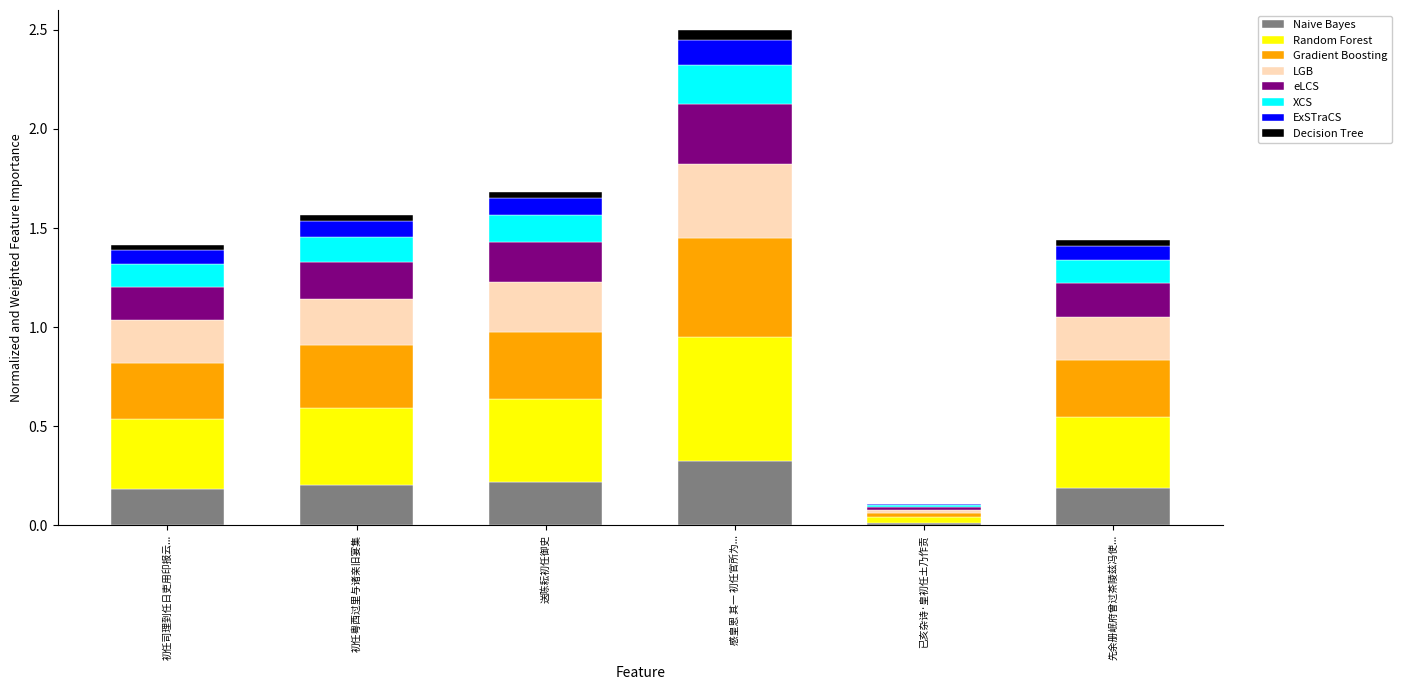

At which label does Naive Bayes reach its peak?

感皇恩 其一 初任官所为...